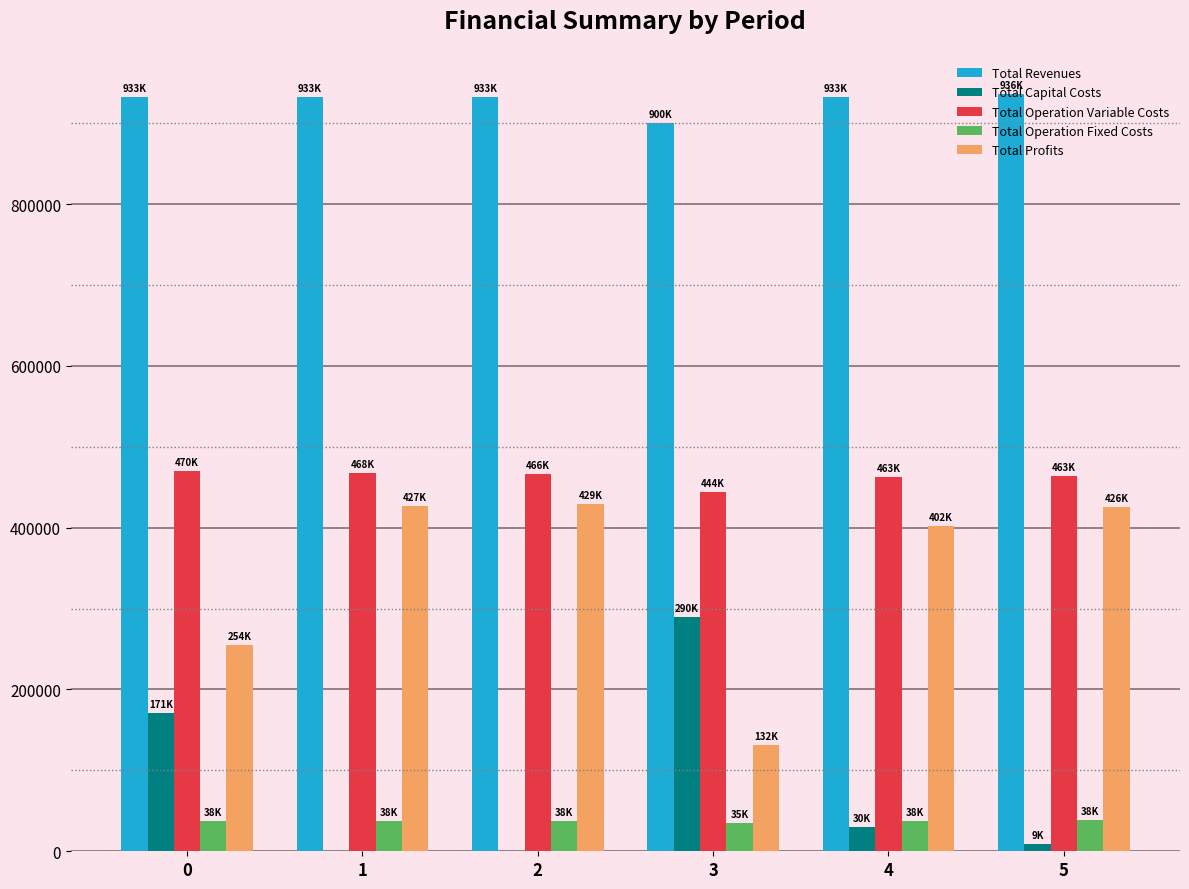

Is it true that Total Profits equals 401804.9 at 4?

True